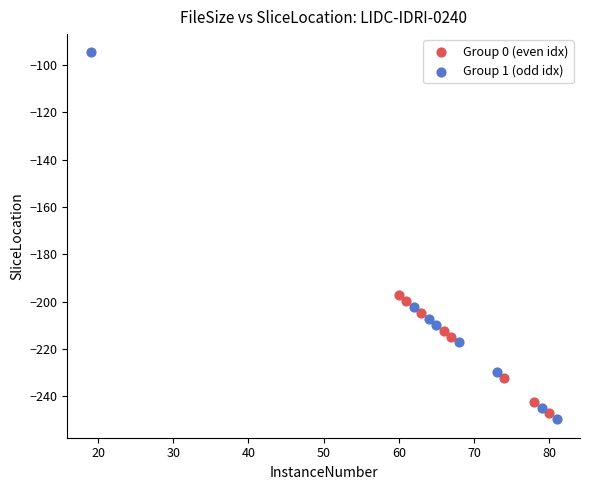

What are all the series names shown in the legend?

Group 0 (even idx), Group 1 (odd idx)